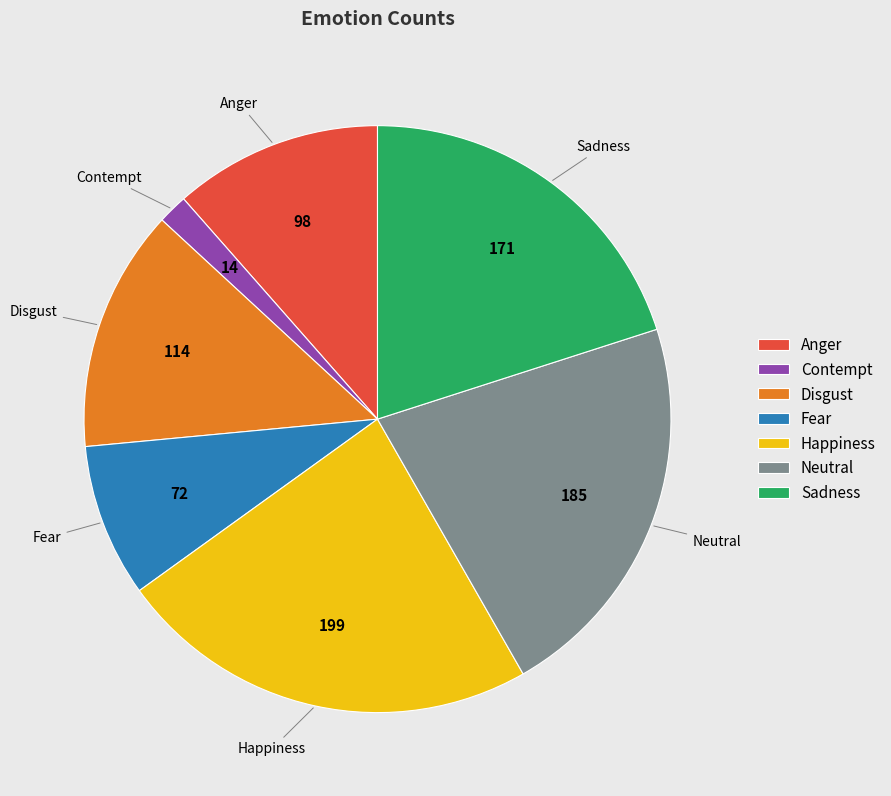

Which category has the smallest portion of the pie?

Contempt